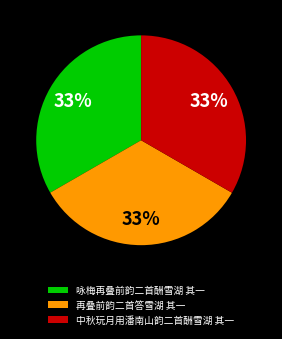

Do 中秋玩月用潘南山韵二首酬雪湖 其一 and 咏梅再叠前韵二首酬雪湖 其一 together represent more than half of the pie?

Yes